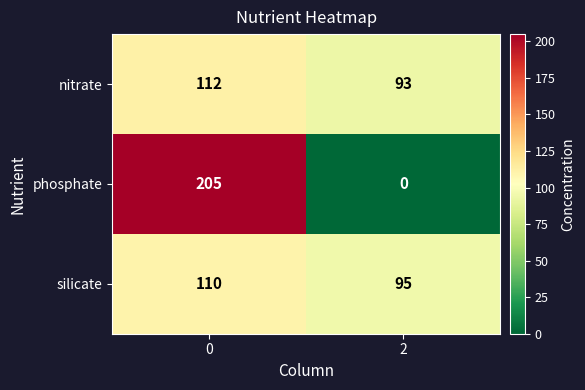

Between 0 and 2, which series saw the biggest shift?

phosphate